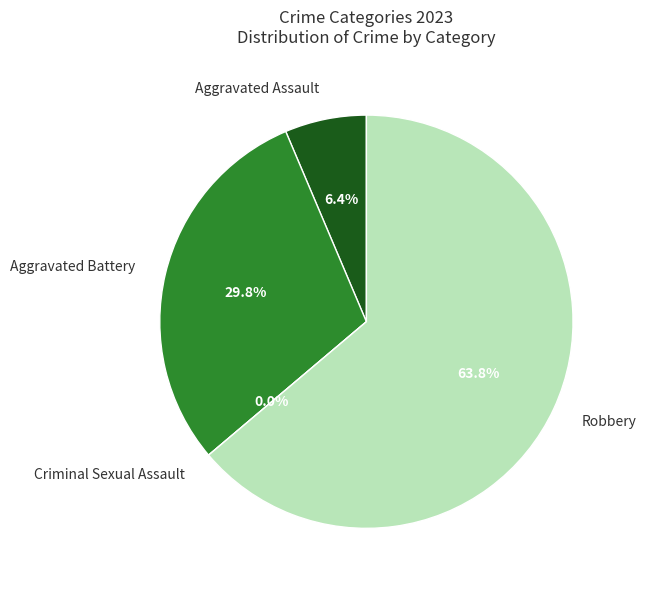

How many slices are in this pie chart?

4